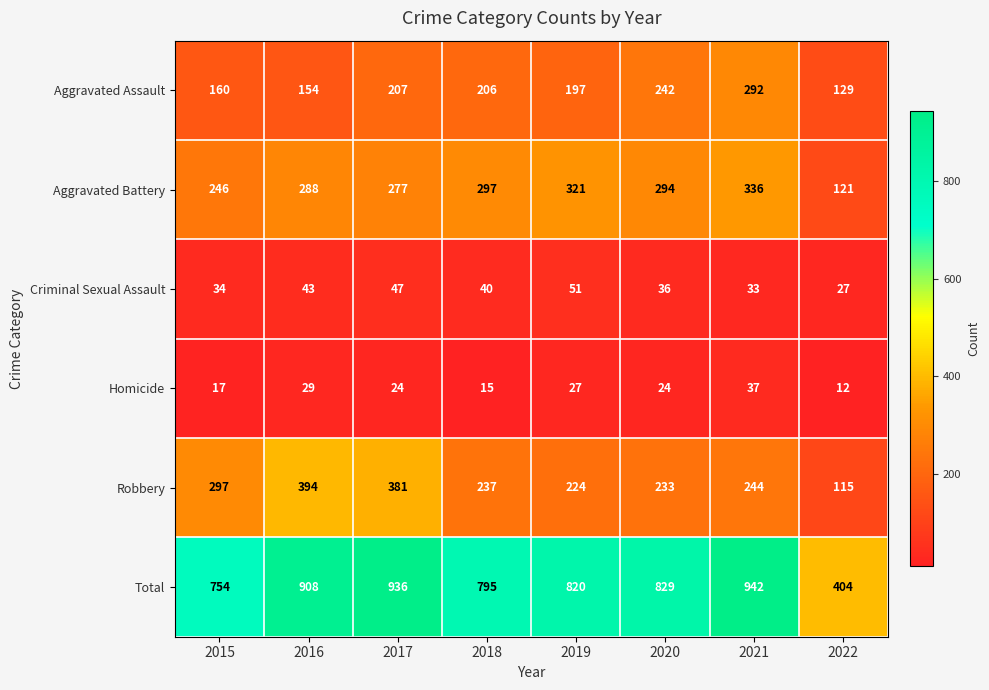

Between 2021 and 2022, which series saw the biggest shift?

Total